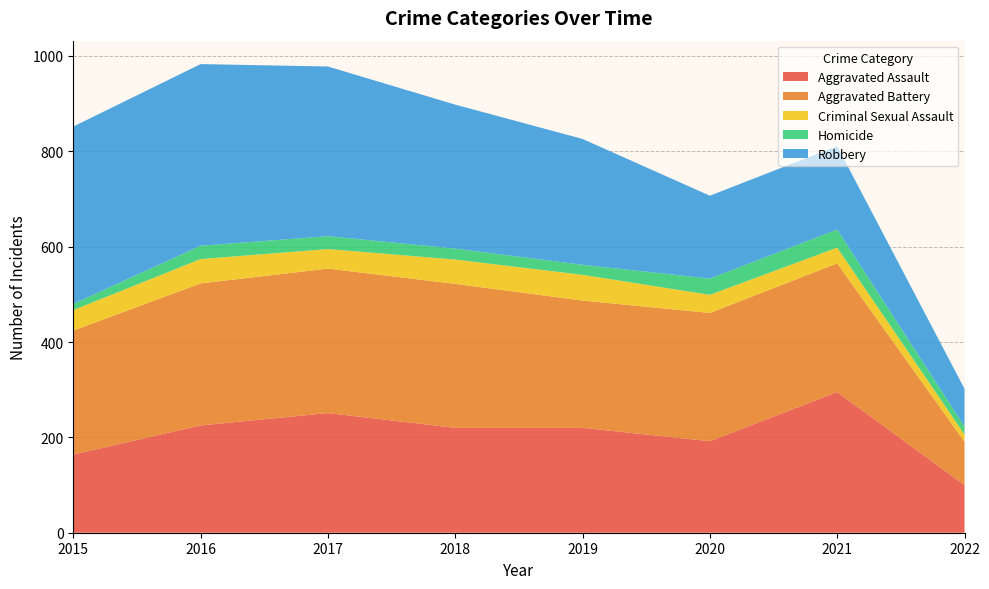

Reading right to left, extract all data points from this chart.

Aggravated Assault: 100	295	192	220	220	251	225	164
Aggravated Battery: 91	270	269	267	302	303	298	260
Criminal Sexual Assault: 15	33	38	54	51	41	51	43
Homicide: 17	38	34	21	23	27	28	13
Robbery: 79	175	174	264	302	356	381	372